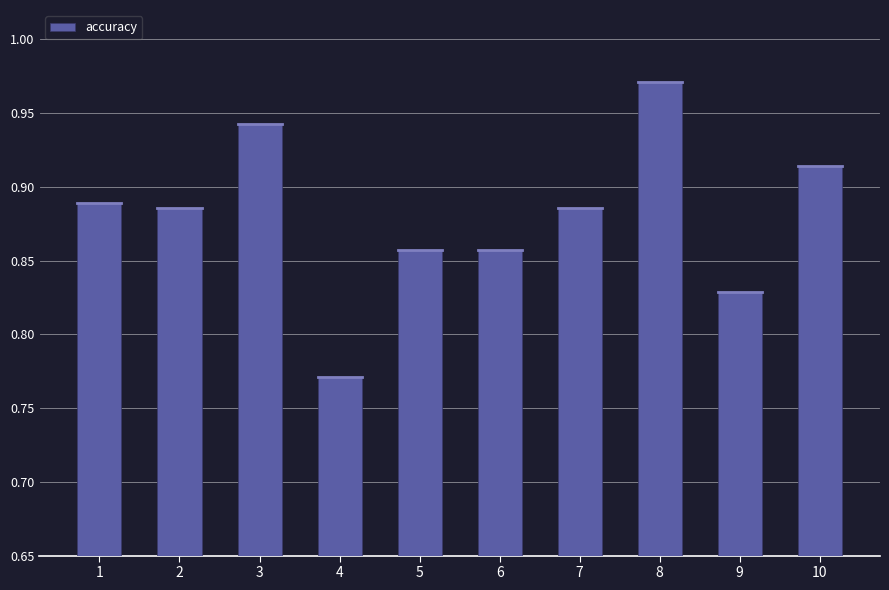

What is the sum of all values?

8.8